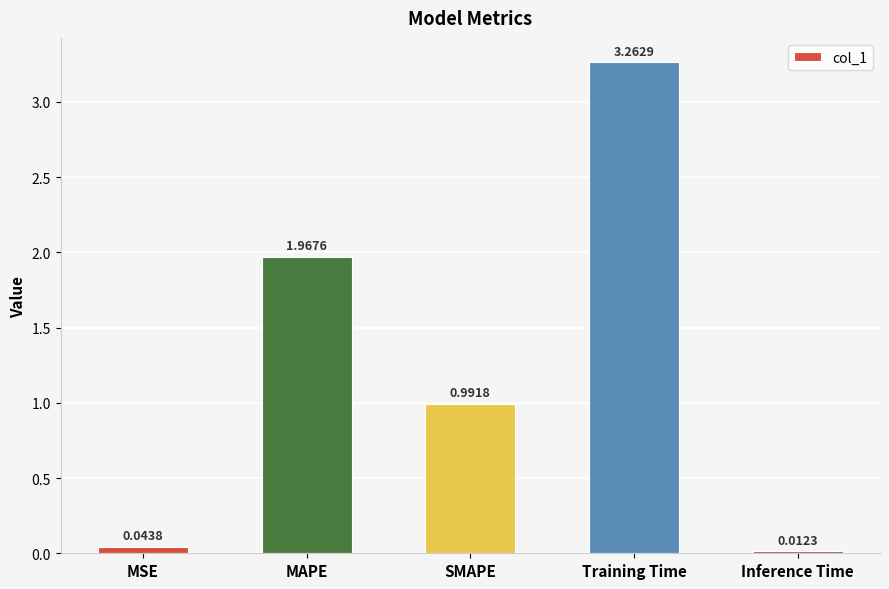

Which category has the lowest value across all series?

Inference Time